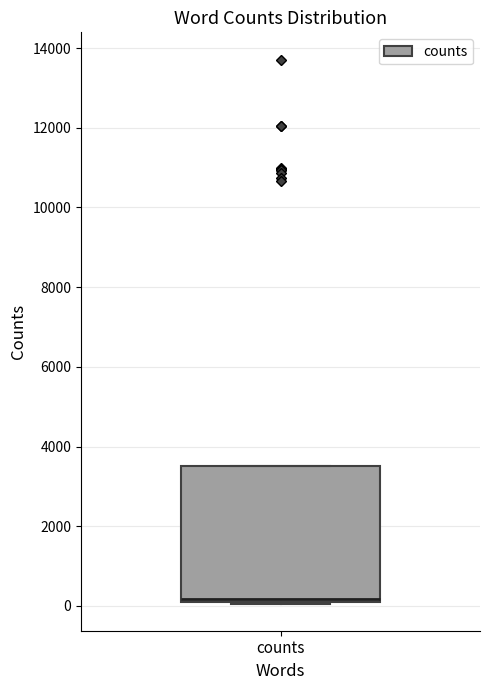

Transcribe this box plot: give where the median line is, the range the box spans, and where the two whiskers end, as read against the y-axis. The values are not printed on the chart, so give them approximately, as read against the axis.

median 200 (just above the box's lower edge), box 200 to 3600, whiskers 0 to 3600